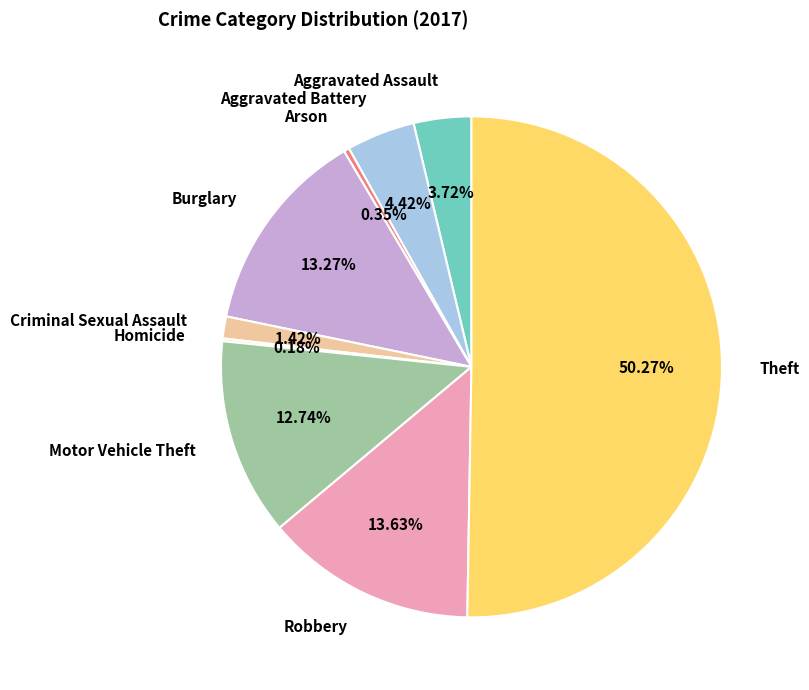

Which category has the biggest portion of the pie?

Theft